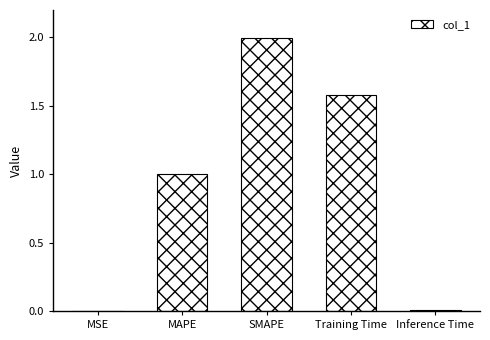

What is the approximate value at SMAPE?

2.0